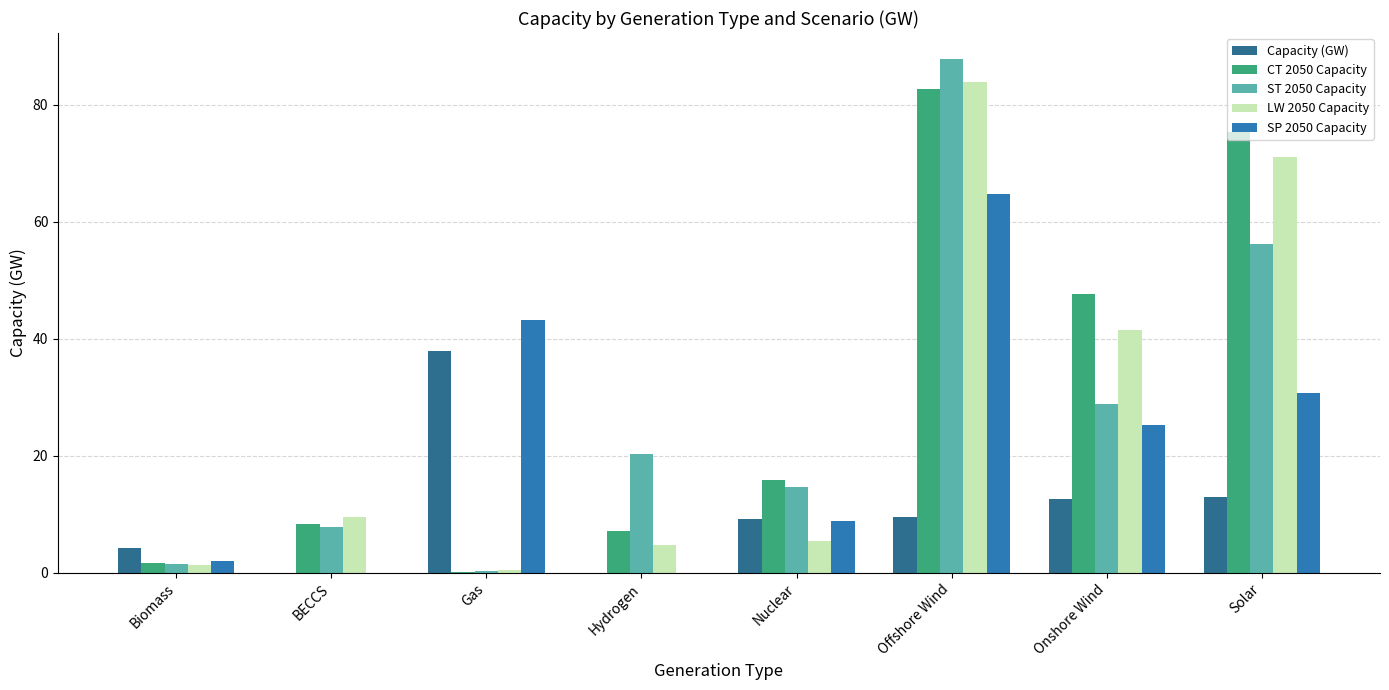

Is it true that ST 2050 Capacity equals 7.8 at BECCS?

True